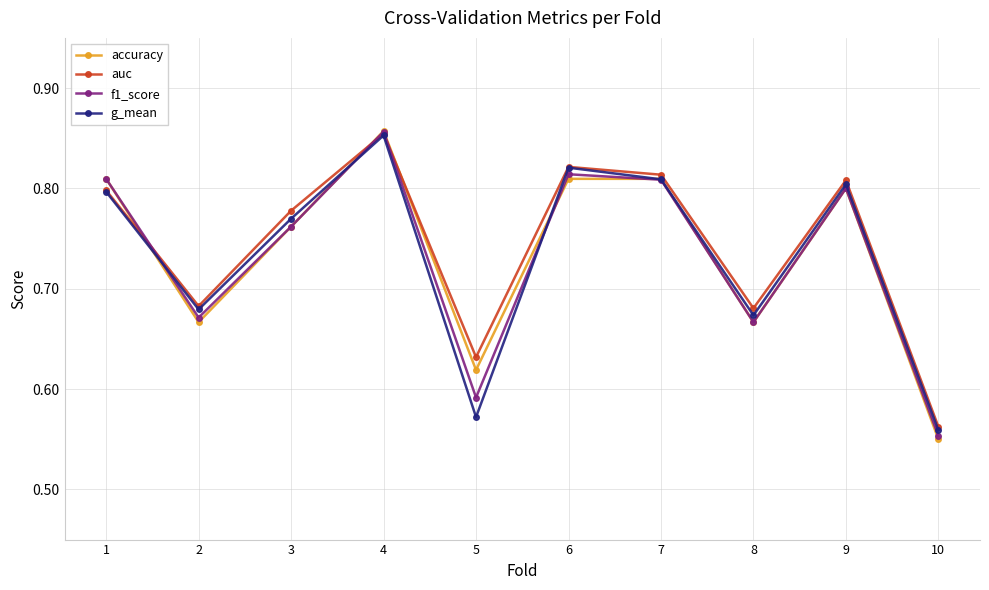

At which label is auc closest to 0?

10